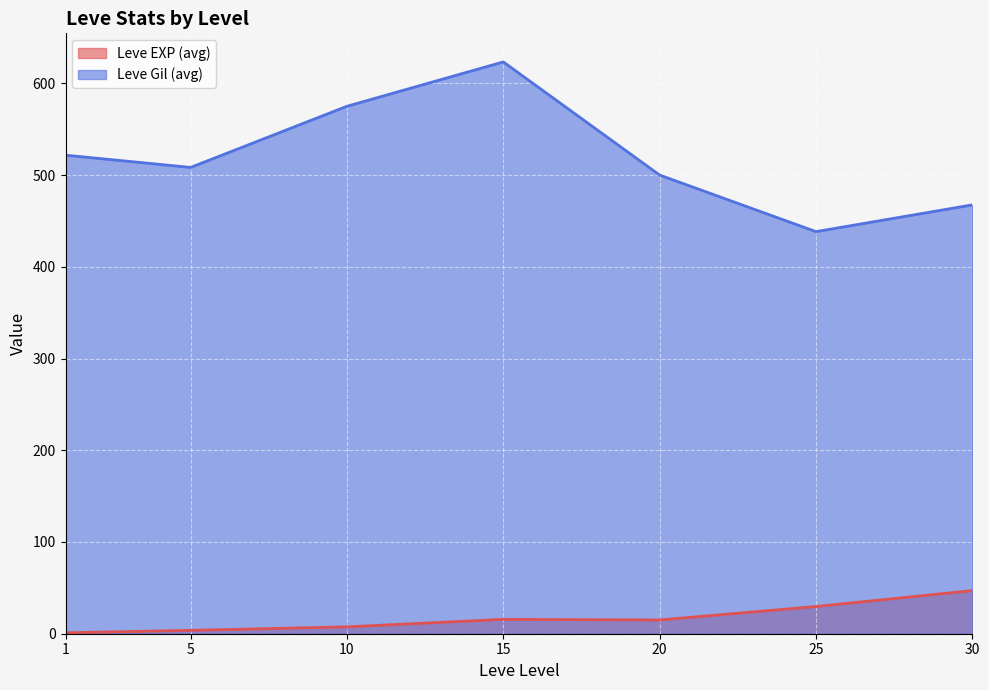

True or false: Leve EXP (avg) and Leve Gil (avg) cross at least once.

False